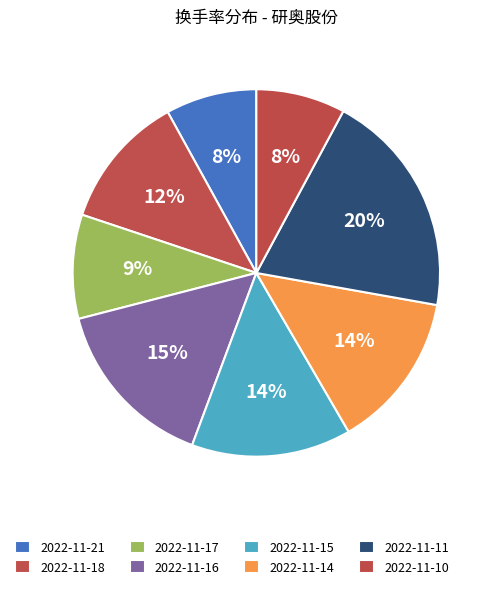

Count the number of slices in the pie.

8